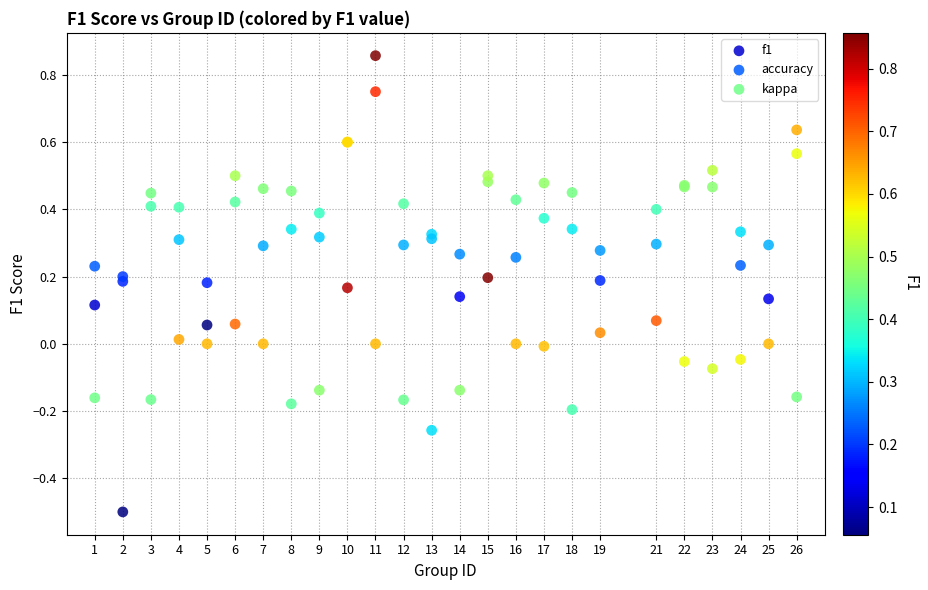

What is the X range (max minus min) for the scatter plot?

25.0